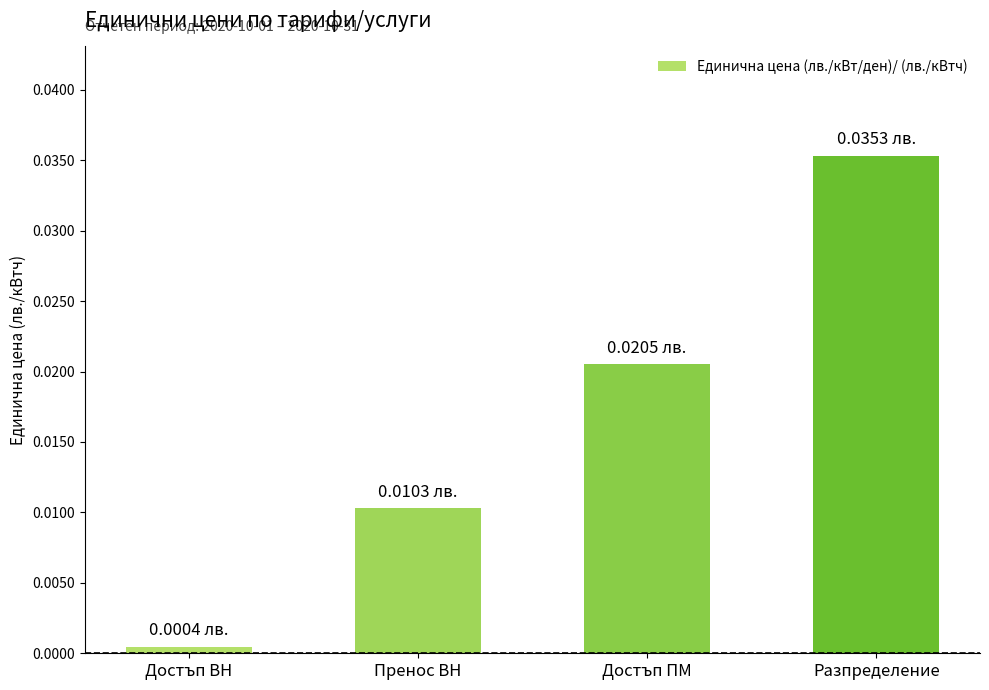

At which label is the value closest to 0?

Достъп ВН